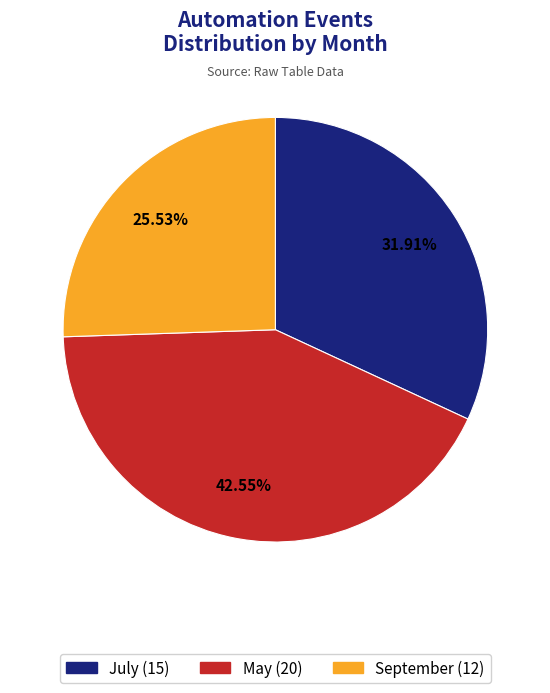

Approximately how many times larger is the value at May compared to July?

1.3